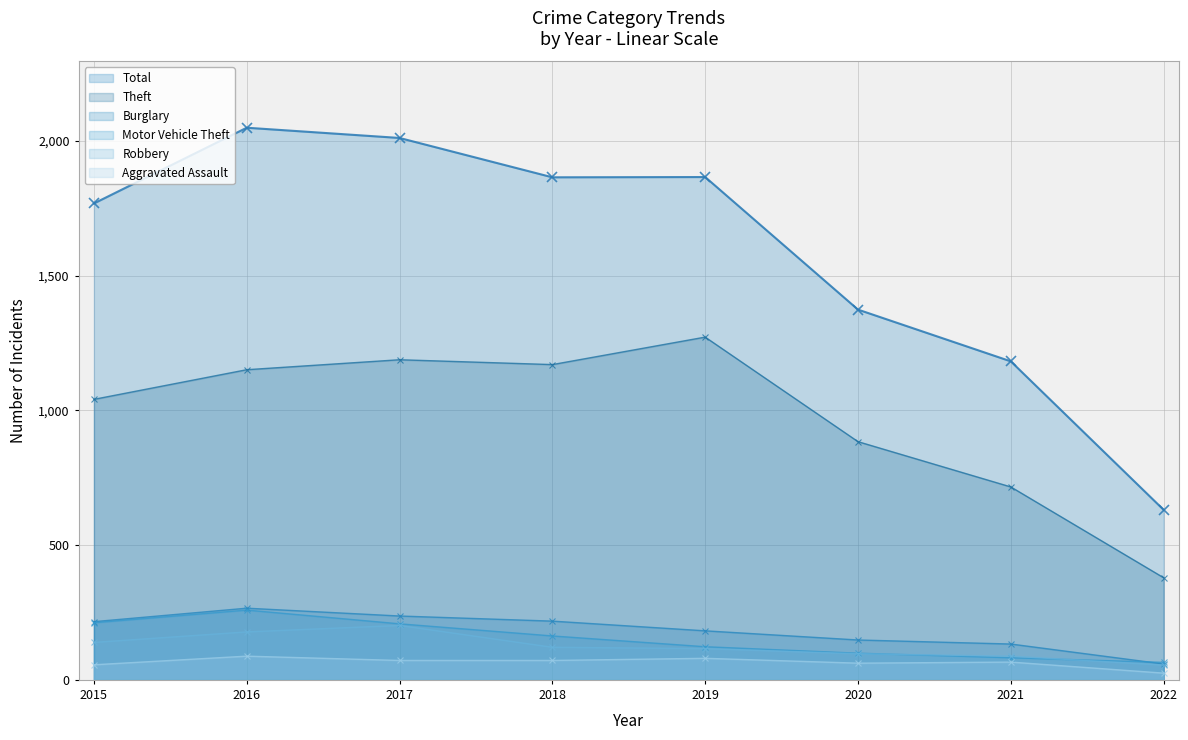

What is the total value across all series at 2020?

2664